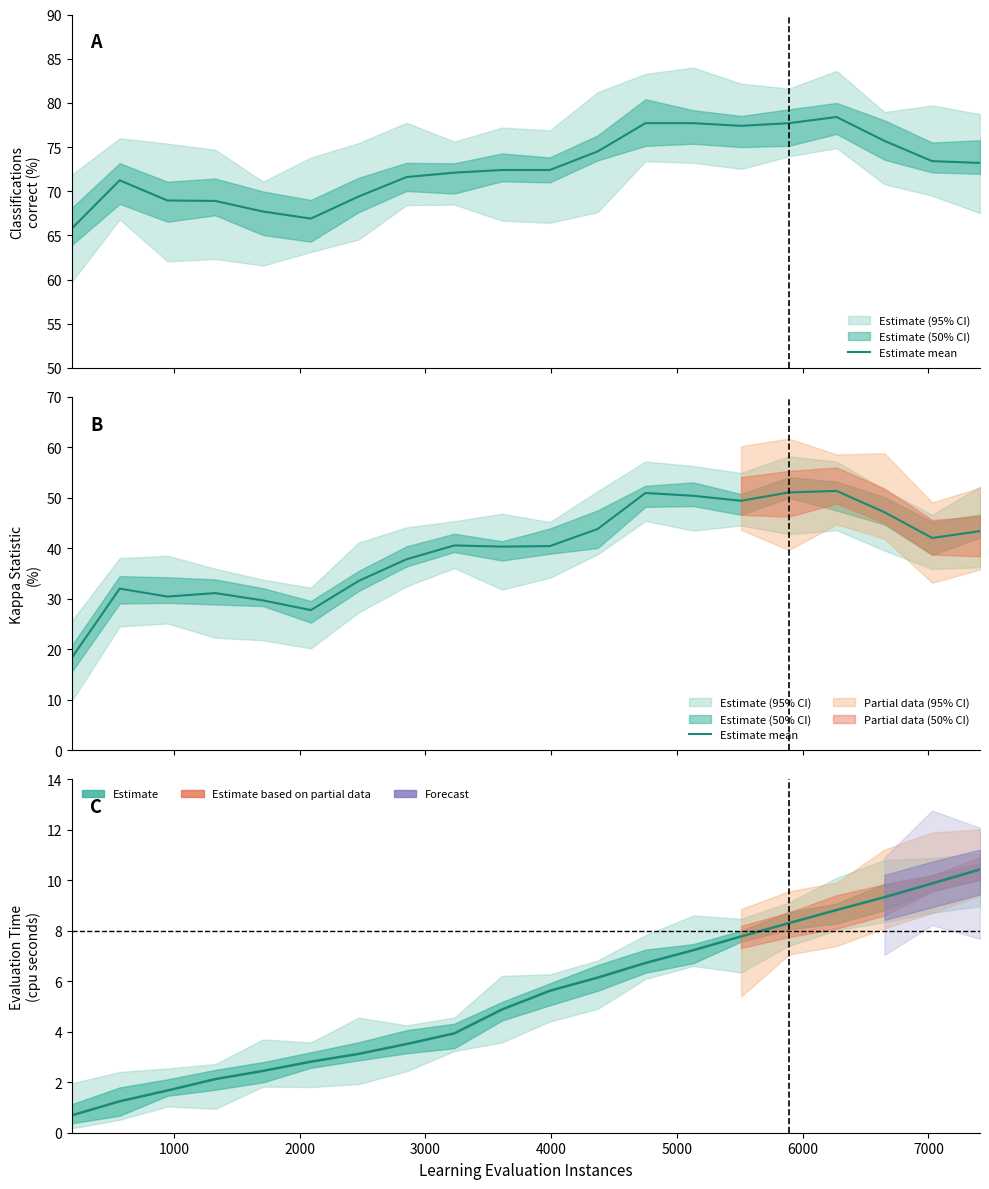

Between 1330.0 and 2470.0, which series saw the biggest shift?

Kappa Statistic (percent)